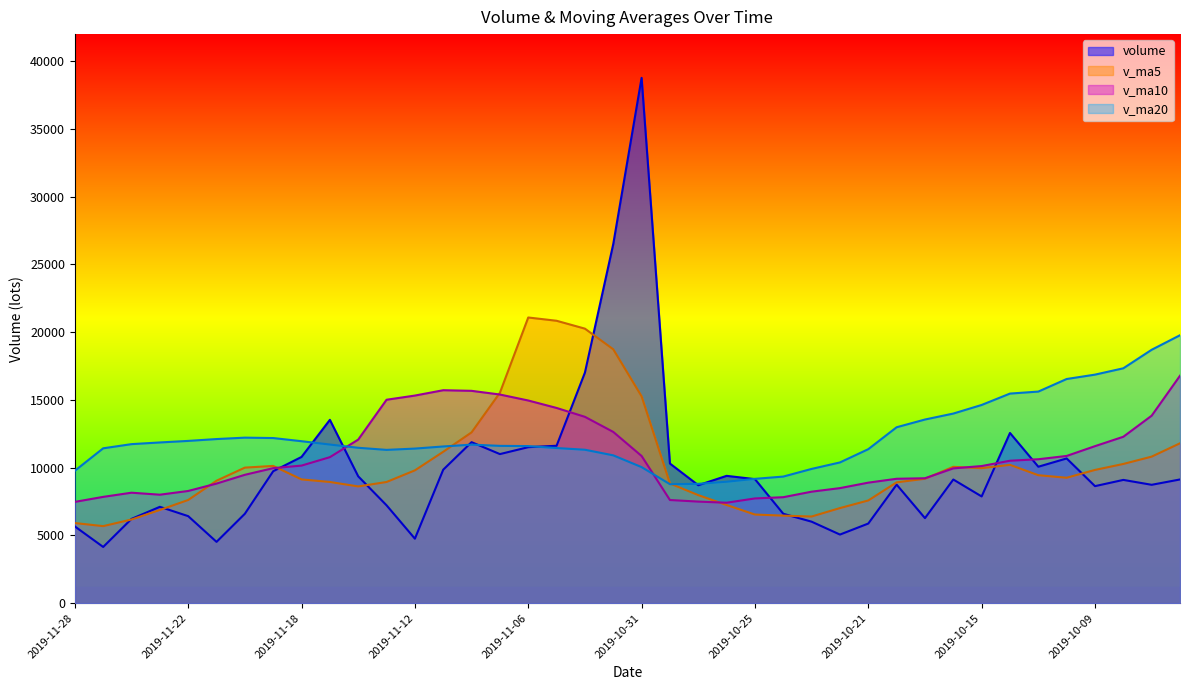

True or false: v_ma10 has a value of 7496.2 at 2019-10-29.

True